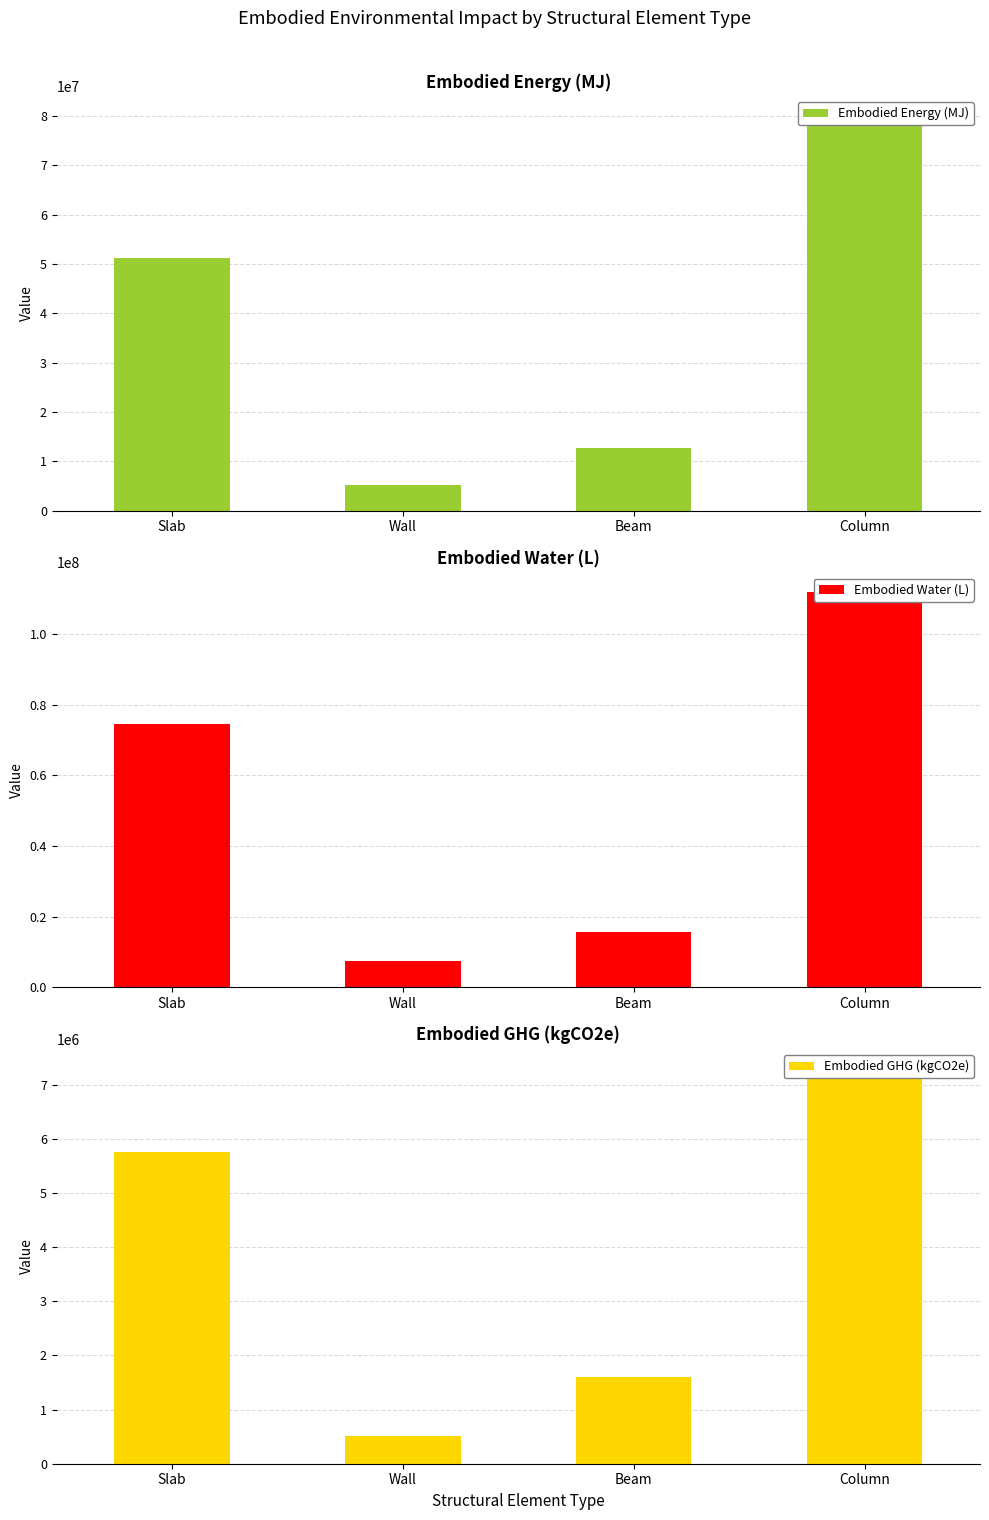

What are all the series names shown in the legend?

Embodied Energy (MJ), Embodied Water (L), Embodied GHG (kgCO2e)